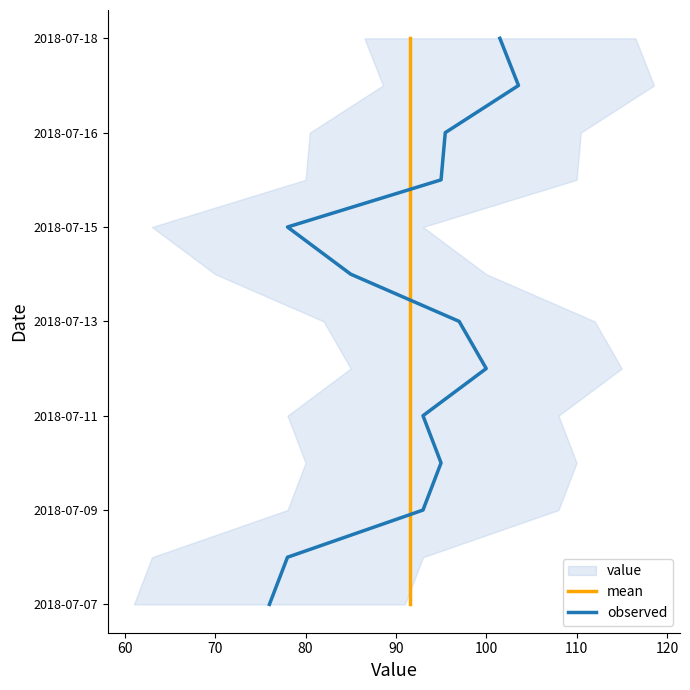

Is it true that mean equals 15 at 9?

False